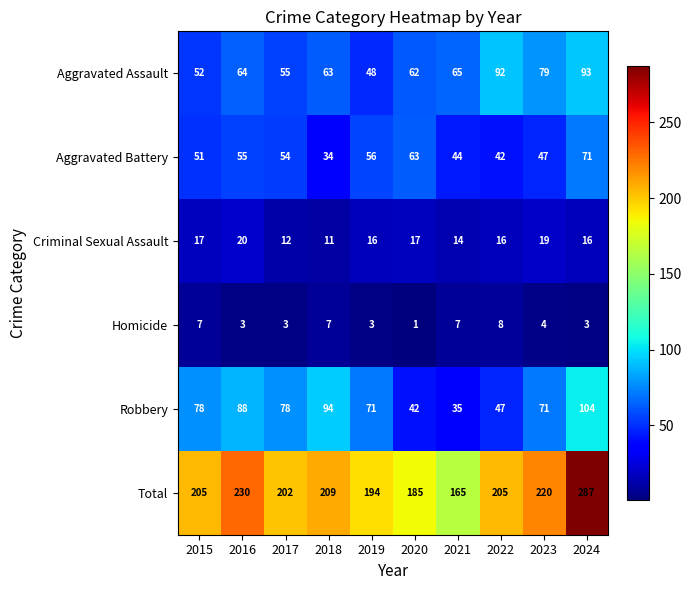

How many Criminal Sexual Assault values are between 14 and 17?

6